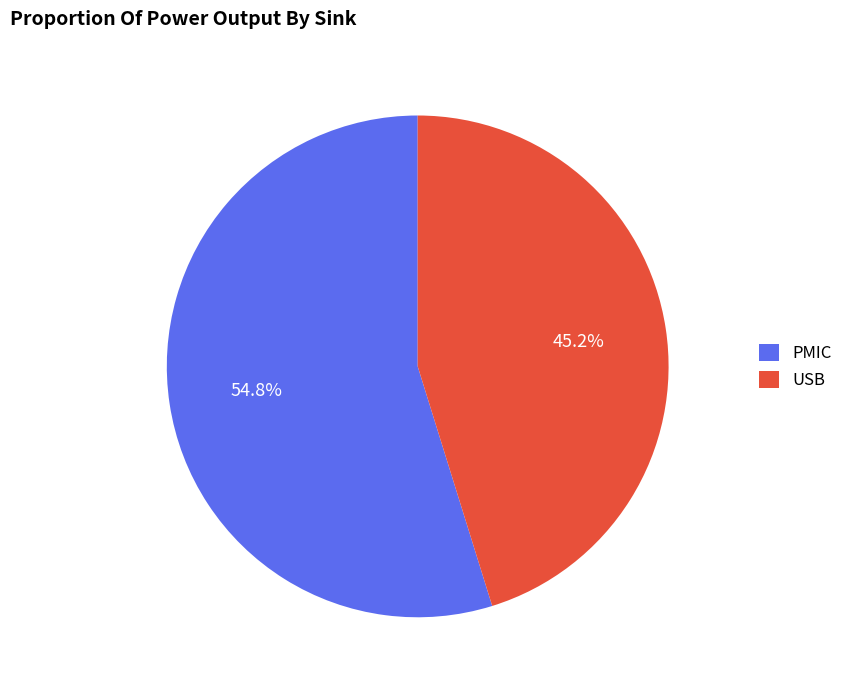

What percentage is the PMIC slice, to the nearest percent?

55%